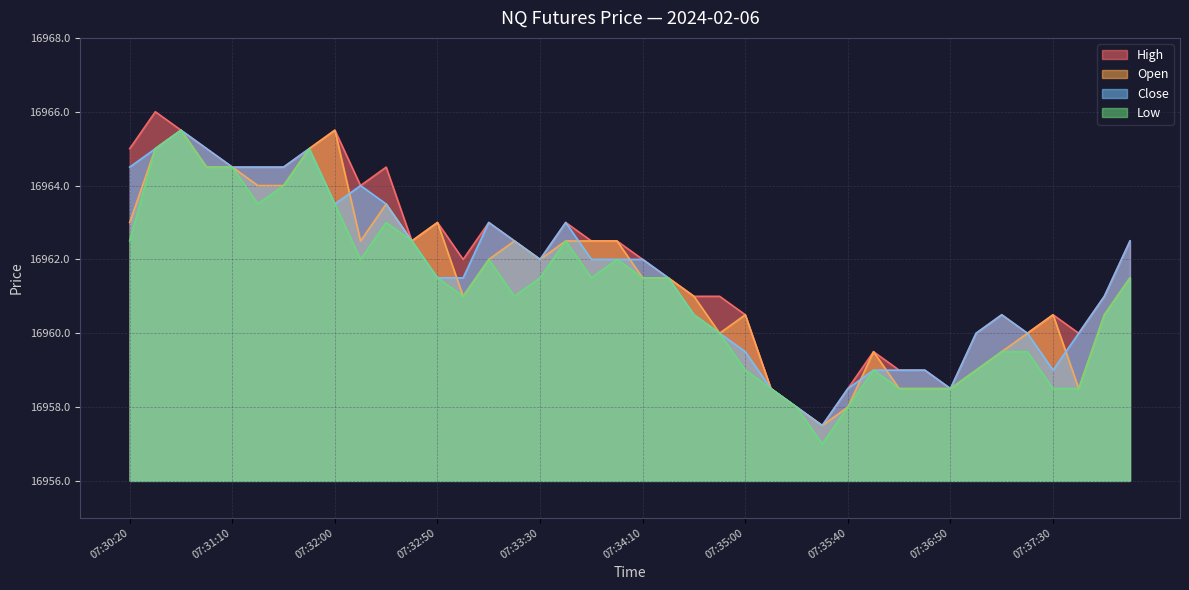

Which series has the largest total across all categories?

High